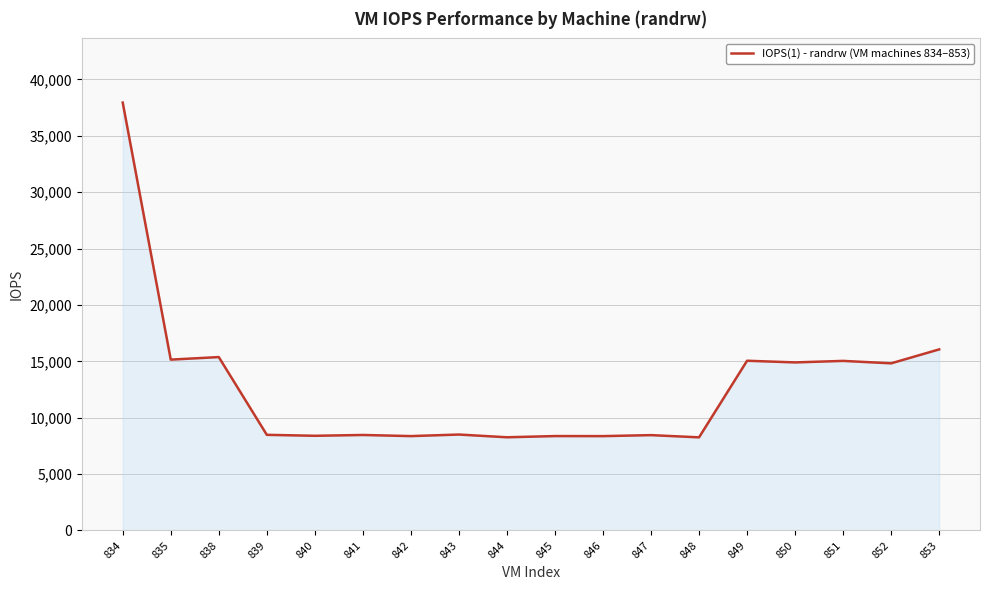

Approximately how many times larger is the value at 852 compared to 835?

1.0